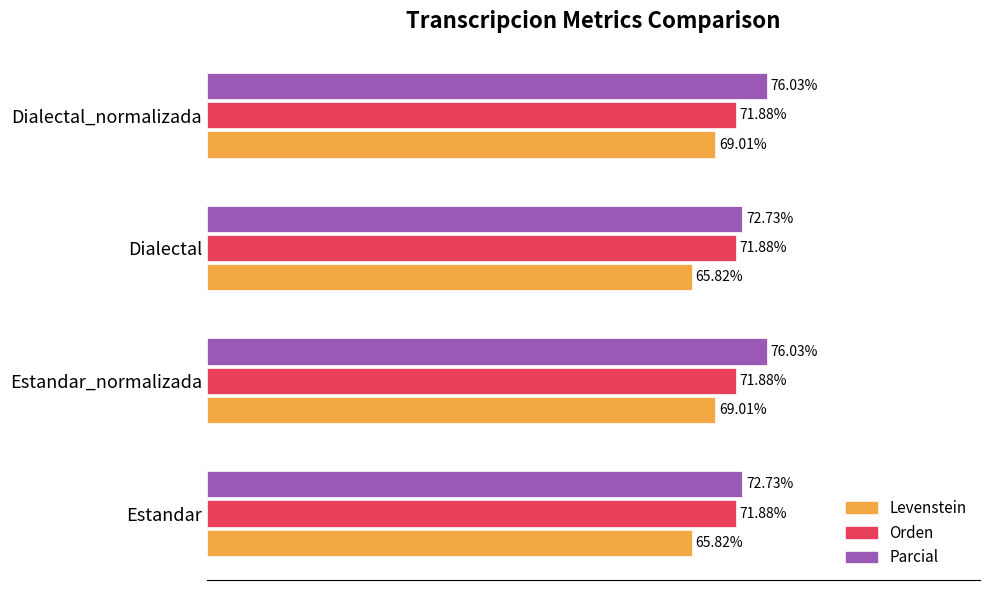

Which series has the largest range (max minus min)?

Parcial